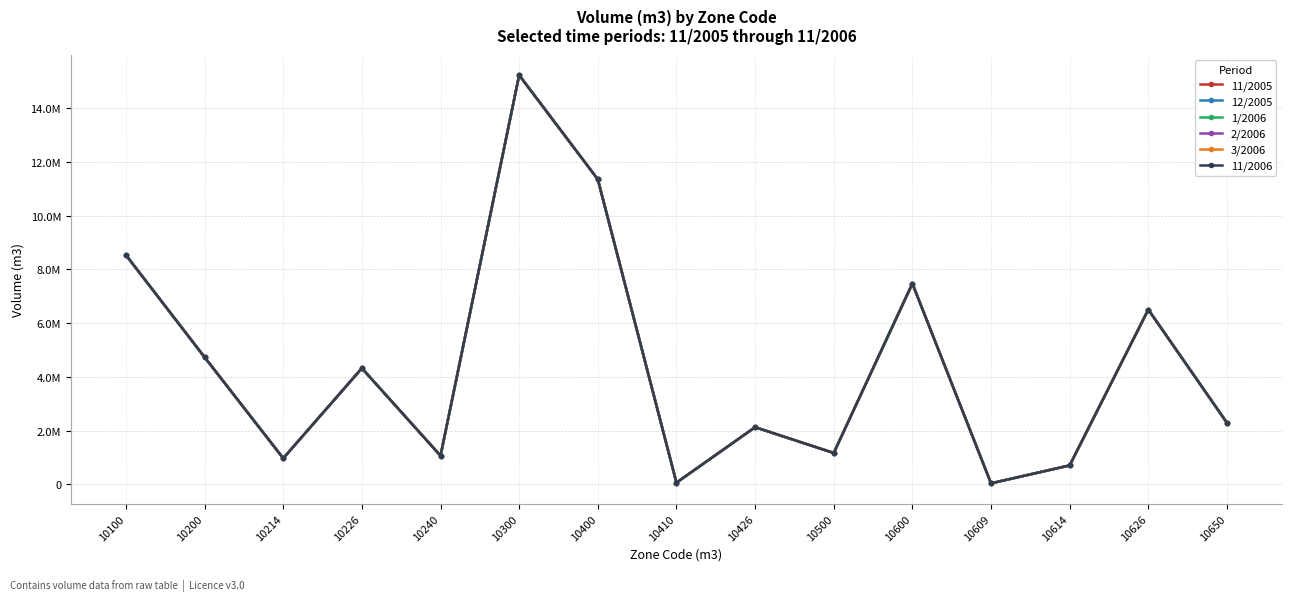

What is the difference between the maximum and second lowest values in the 11/2005 series?

15158789.2